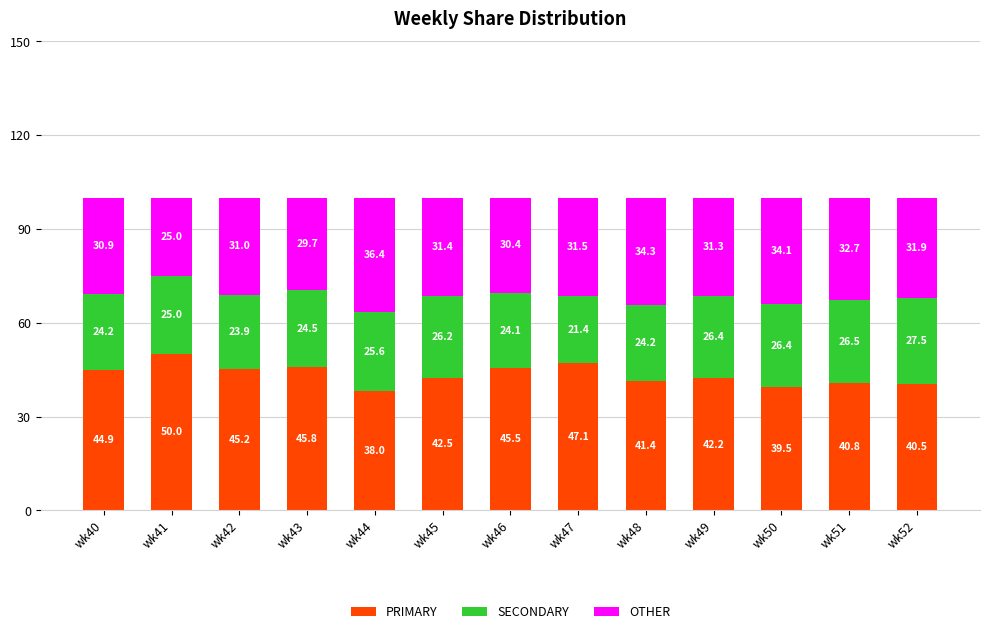

Where does the PRIMARY series first go above 42?

wk40